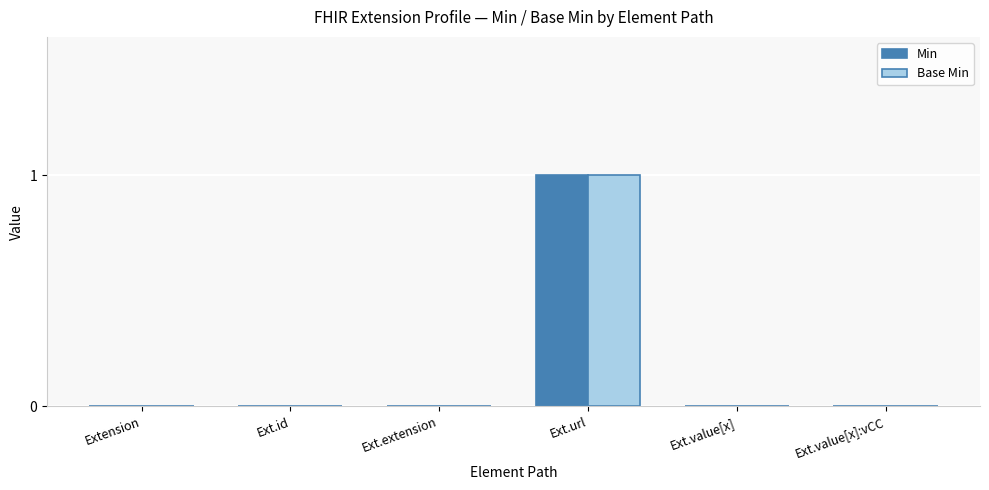

Reading right to left, list all the values displayed in this chart.

Min: Ext.value[x]:vCC=0	Ext.value[x]=0	Ext.url=1	Ext.extension=0	Ext.id=0	Extension=0
Base Min: Ext.value[x]:vCC=0	Ext.value[x]=0	Ext.url=1	Ext.extension=0	Ext.id=0	Extension=0